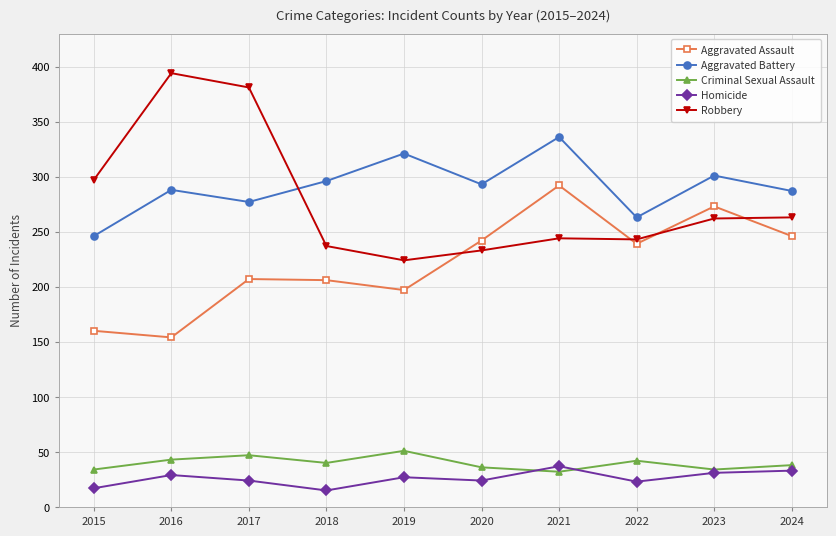

True or false: Aggravated Battery and Aggravated Assault cross at least once.

False